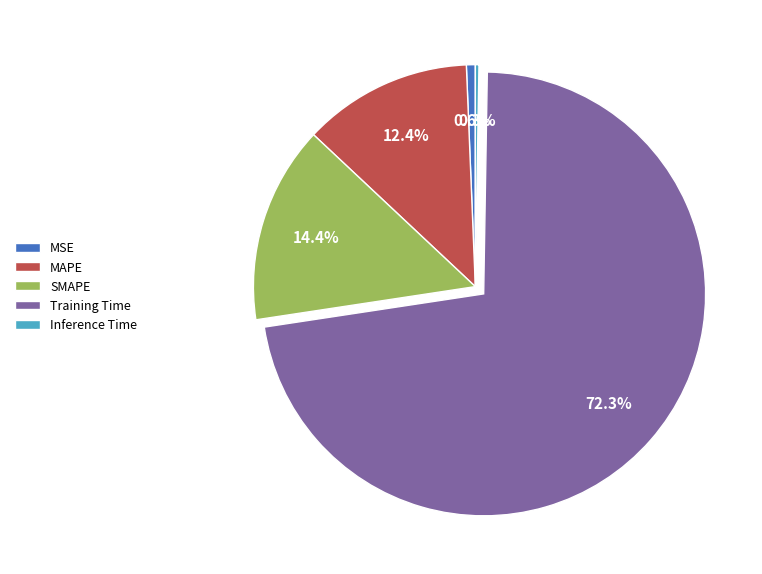

What percentage is the Training Time slice, to the nearest percent?

72%